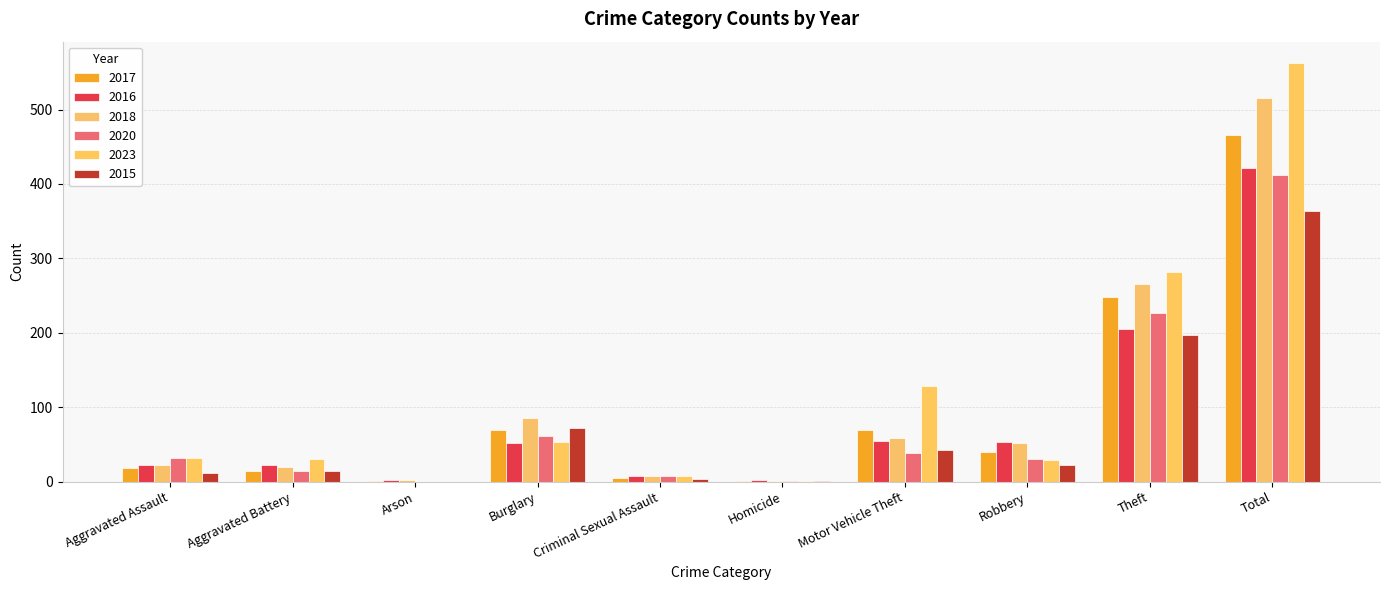

What are all the series names shown in the legend?

2017, 2016, 2018, 2020, 2023, 2015